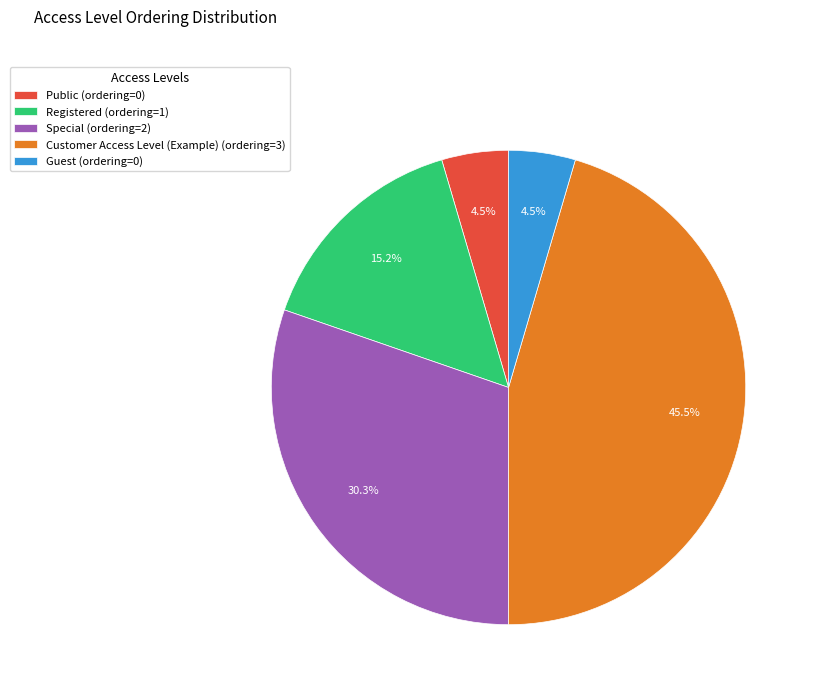

How many slices are in this pie chart?

5